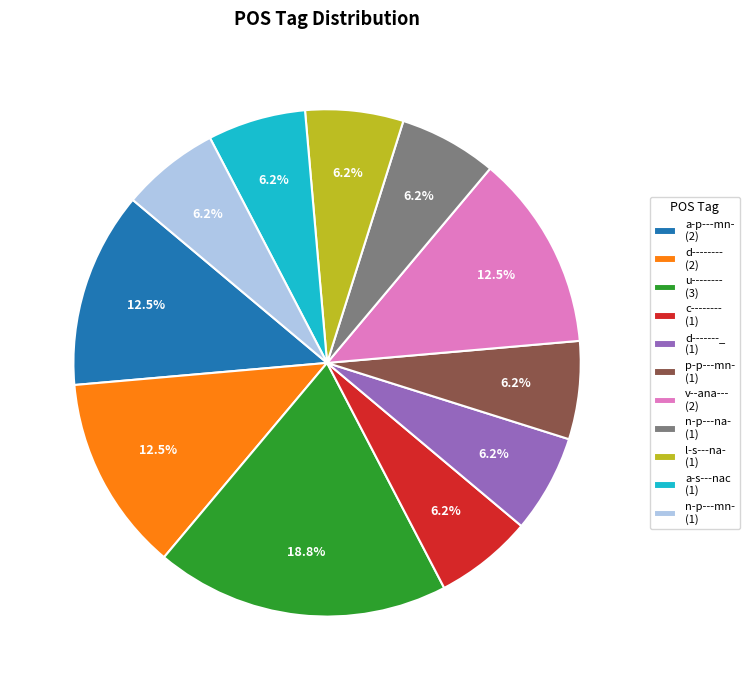

How many slices are in this pie chart?

11